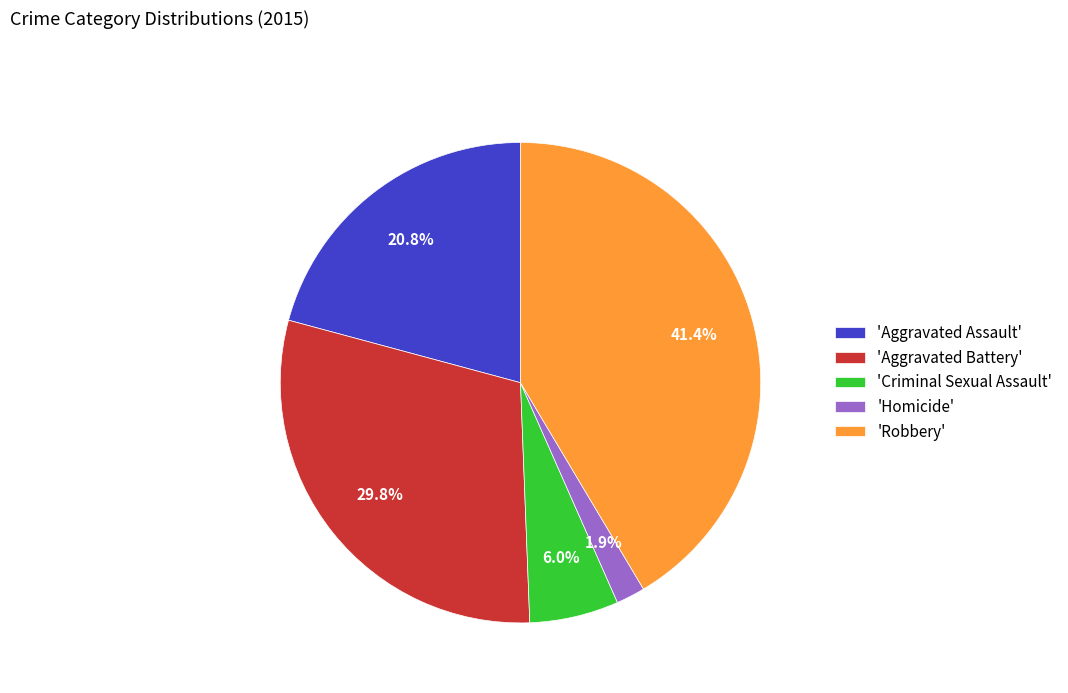

Do 'Criminal Sexual Assault' and 'Aggravated Battery' together represent more than half of the pie?

No